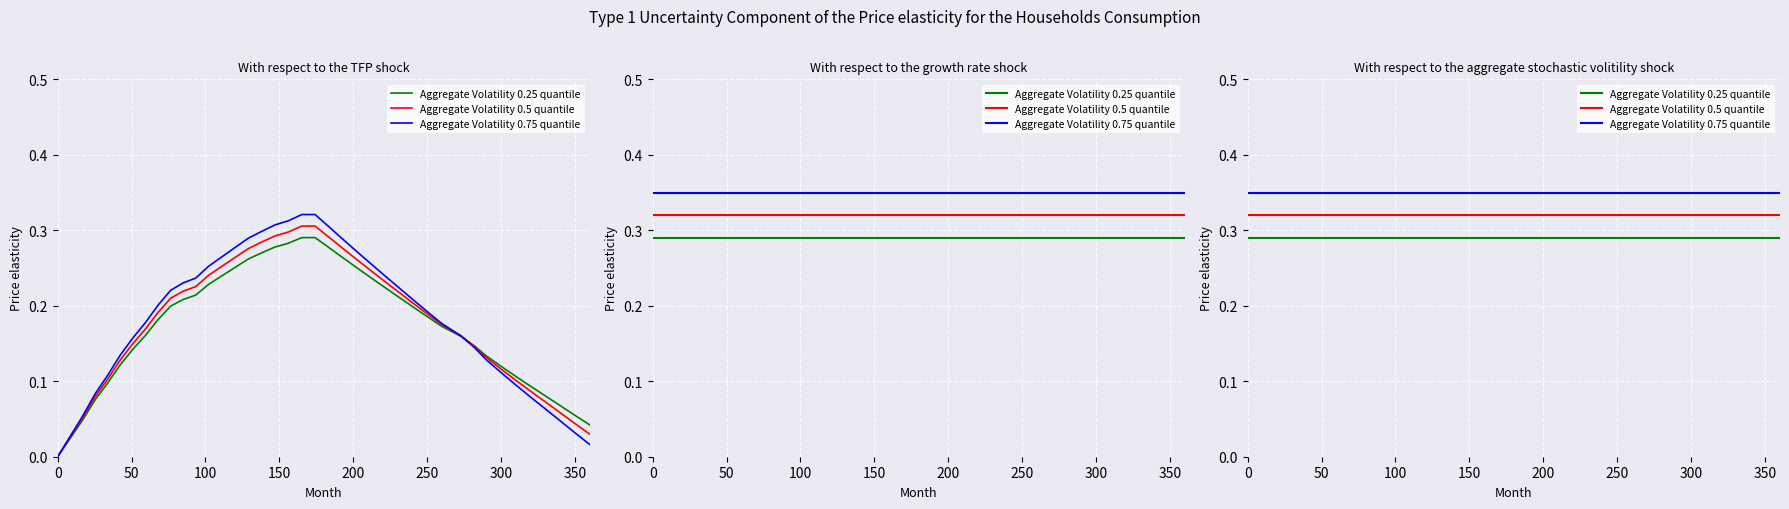

What is the sum of the Aggregate Volatility 0.25 quantile values at 20 and 32?

0.6